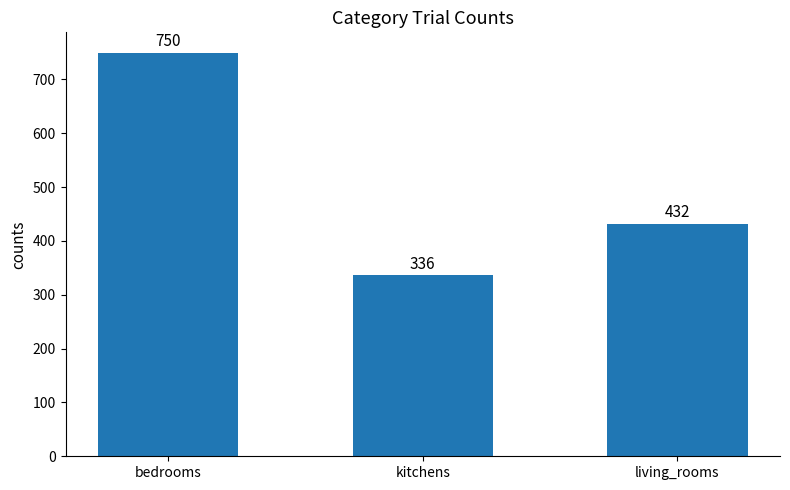

Reading right to left, what are all the values shown in this chart?

living_rooms=432	kitchens=336	bedrooms=750